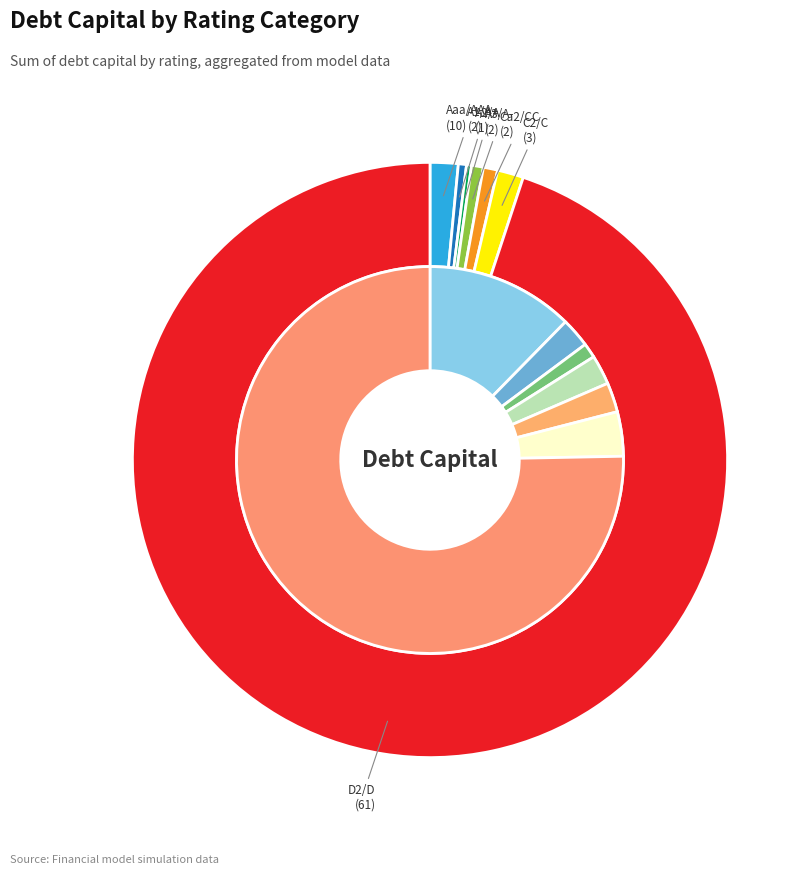

Is D2/D the majority of the pie?

Yes